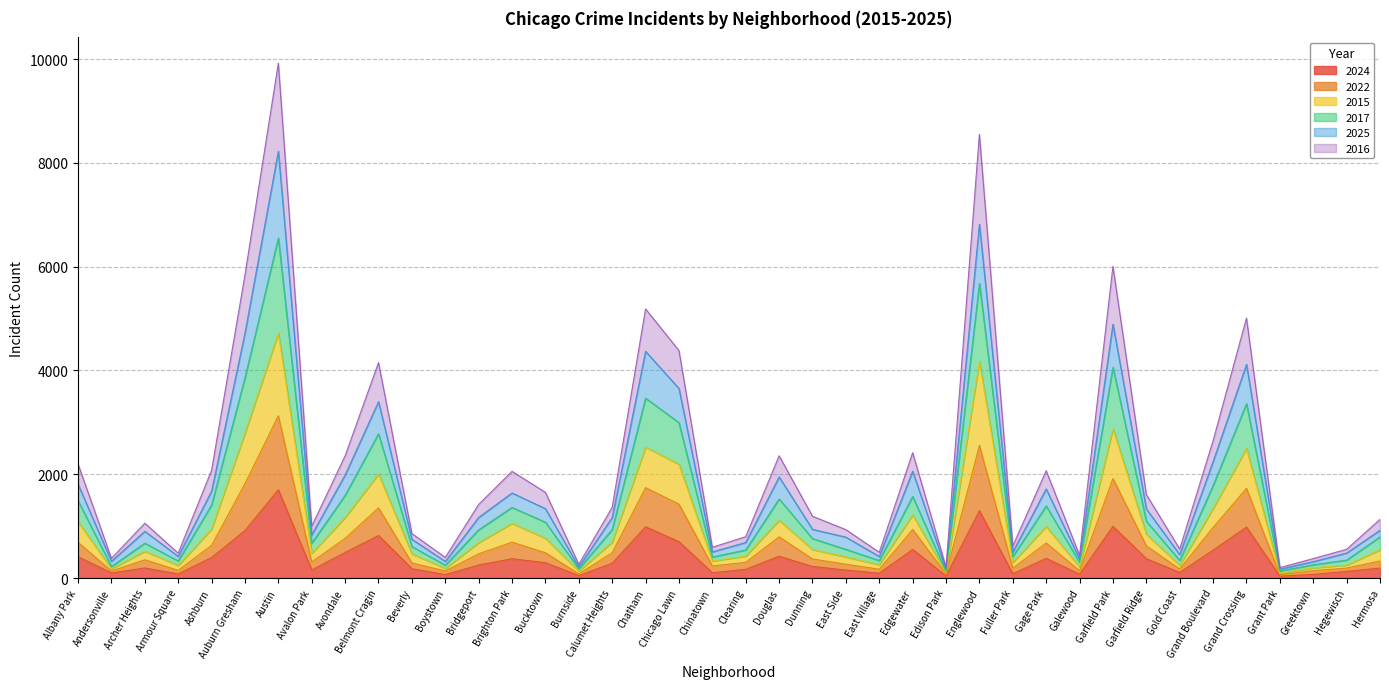

What is the maximum value for 2024?

1701